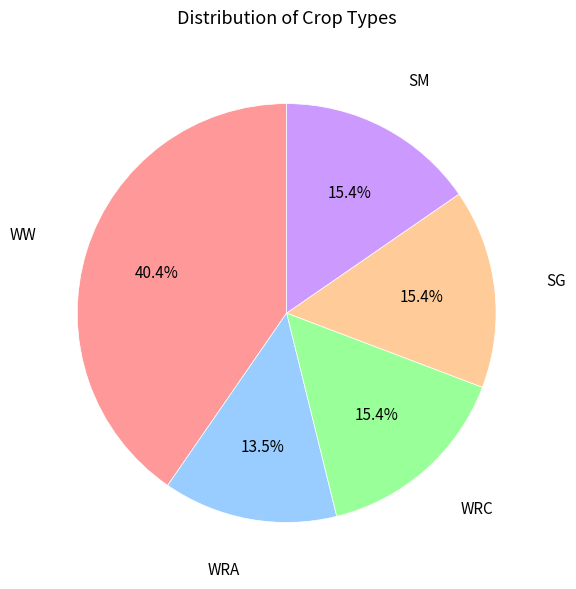

Does any single category account for the majority?

No